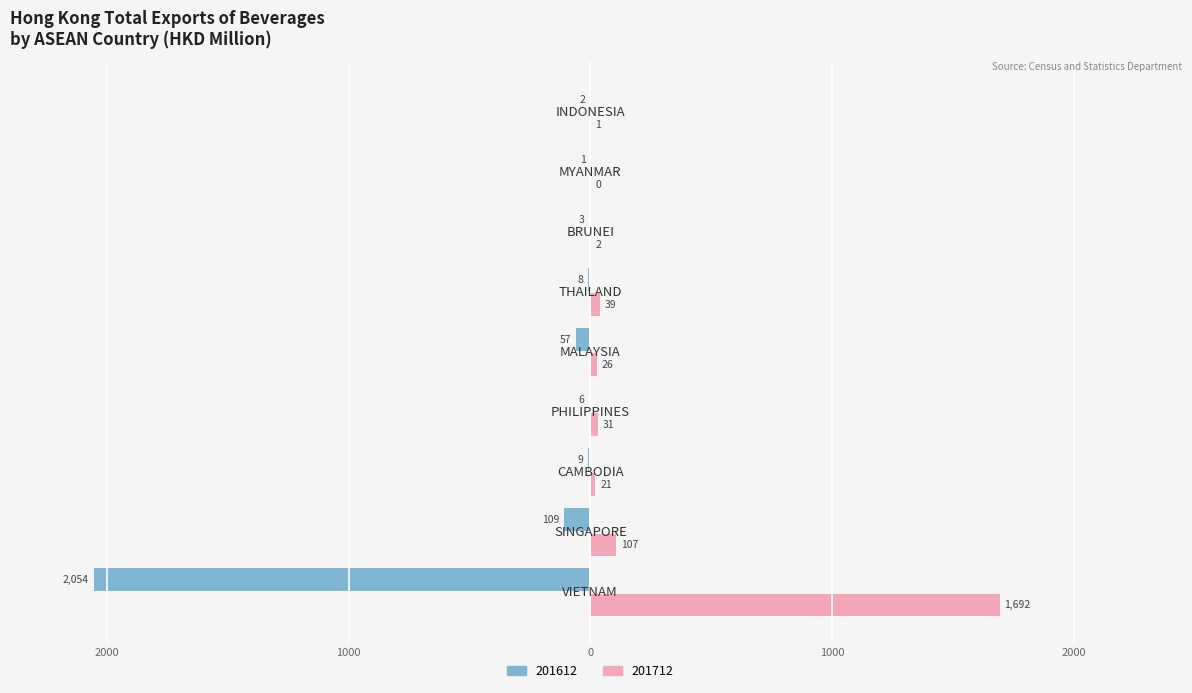

What is the label of the 5th bar from the left?

MALAYSIA